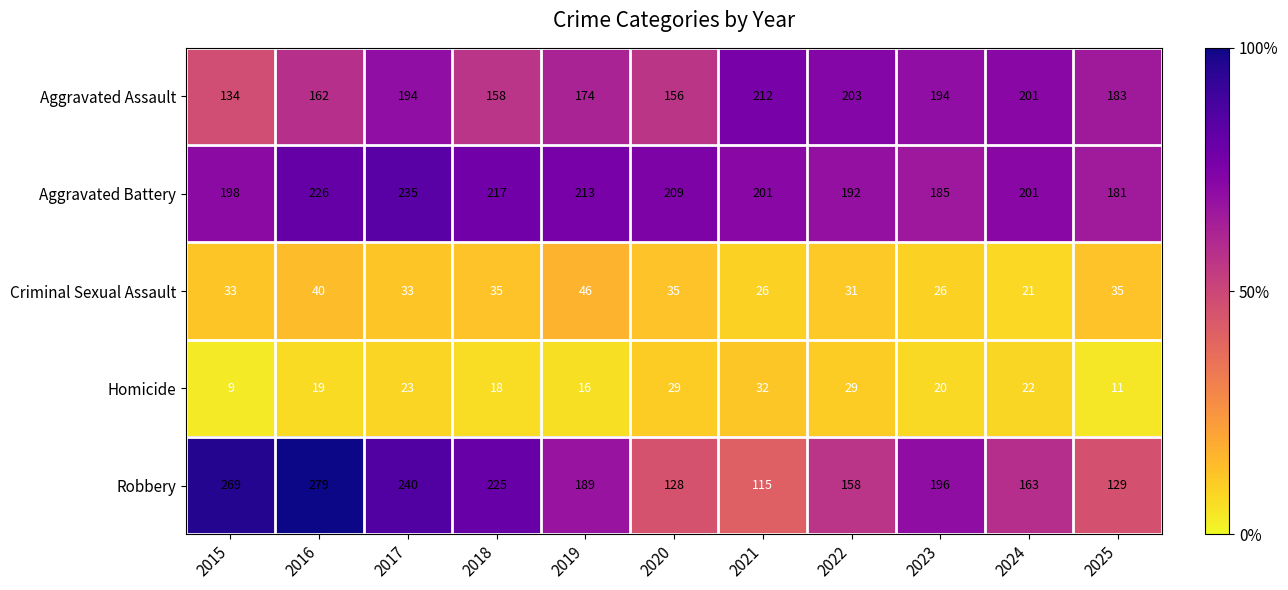

Which series has the widest spread of values?

Robbery